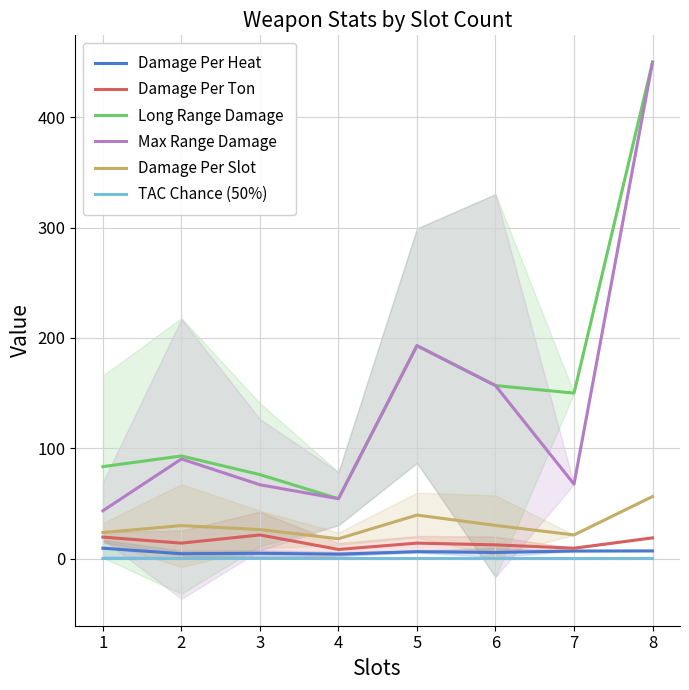

How many distinct data groups are displayed?

6